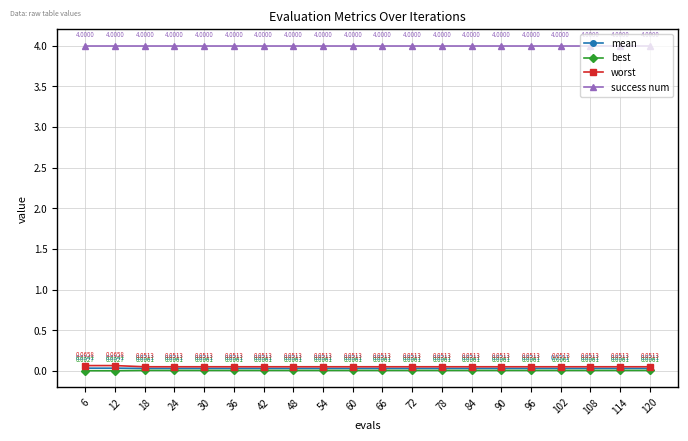

True or false: best and success num cross at least once.

False